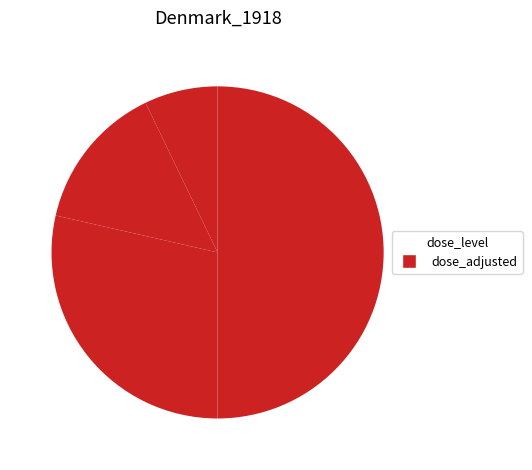

How many segments does this pie chart have?

5